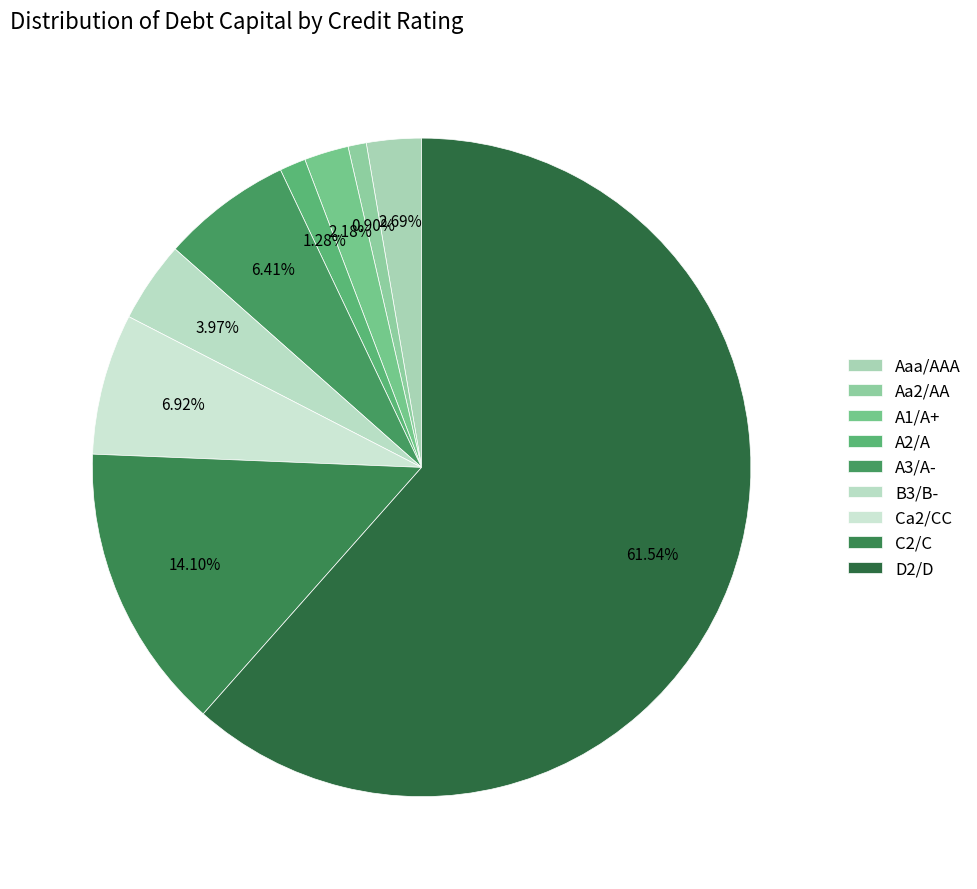

How many segments does this pie chart have?

9